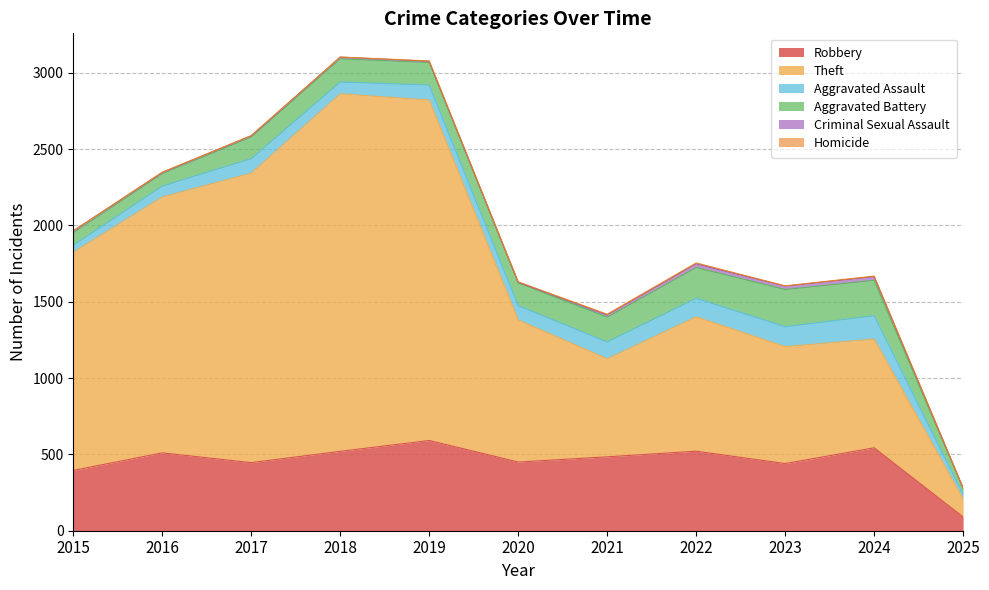

The Aggravated Battery series shows 142 at 2017. True or false?

True